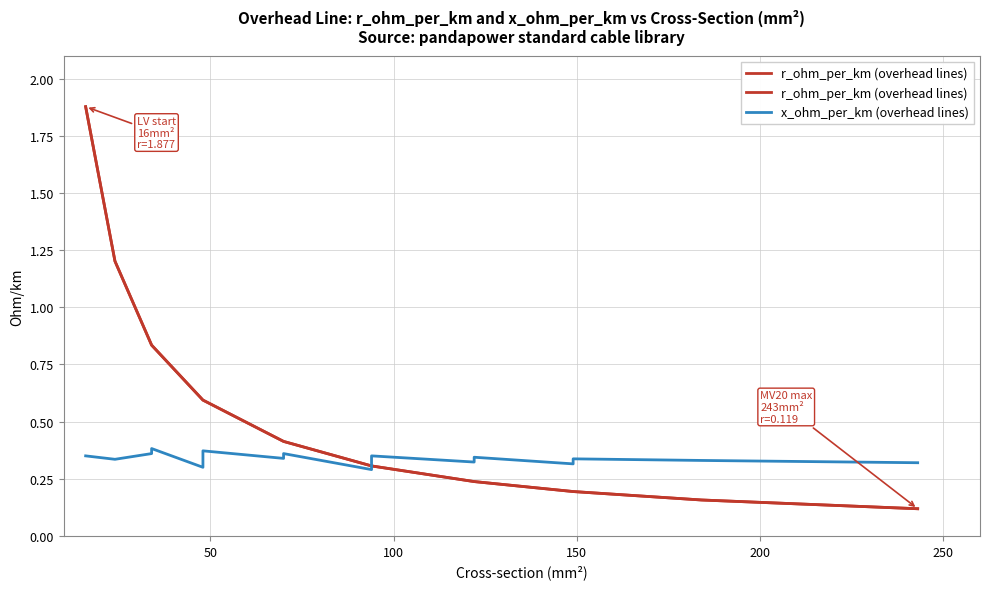

Count the number of categories in the chart.

18